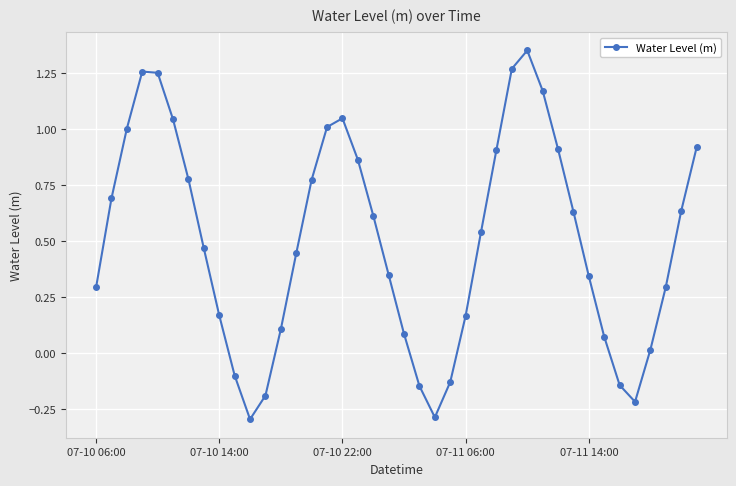

What is the difference between the second highest and second lowest values?

1.6